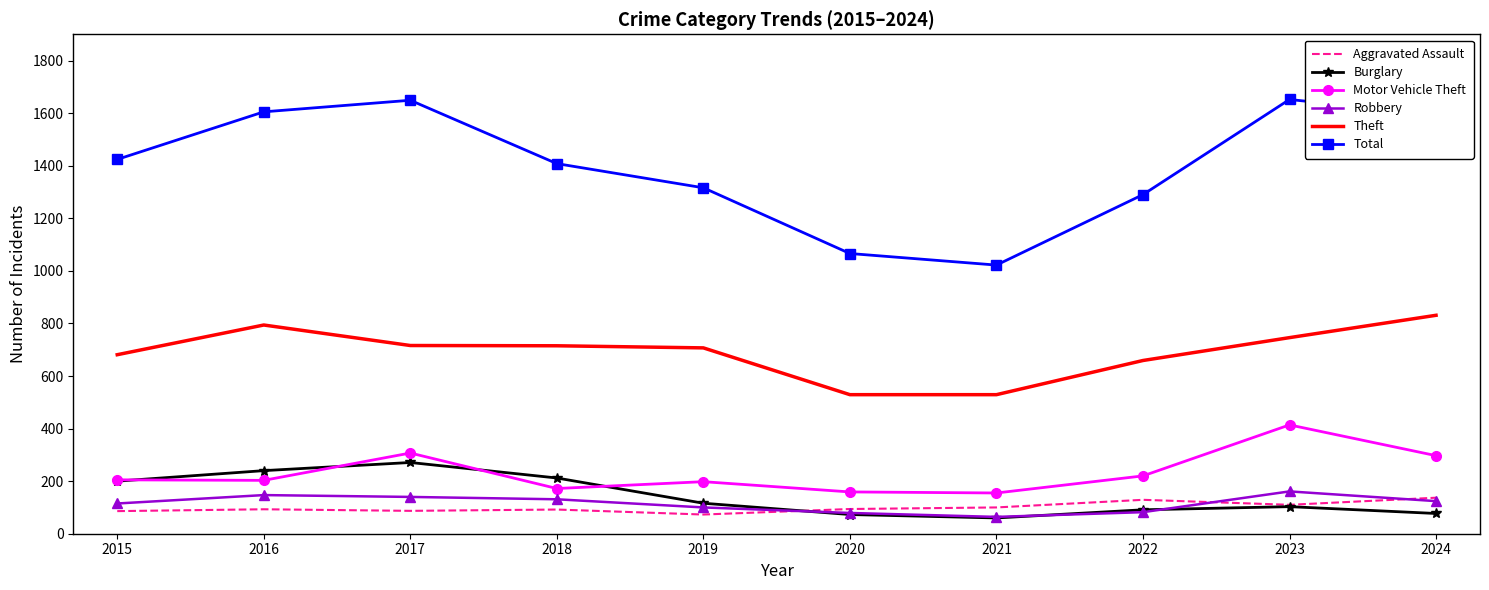

What is the maximum value for Theft?

831